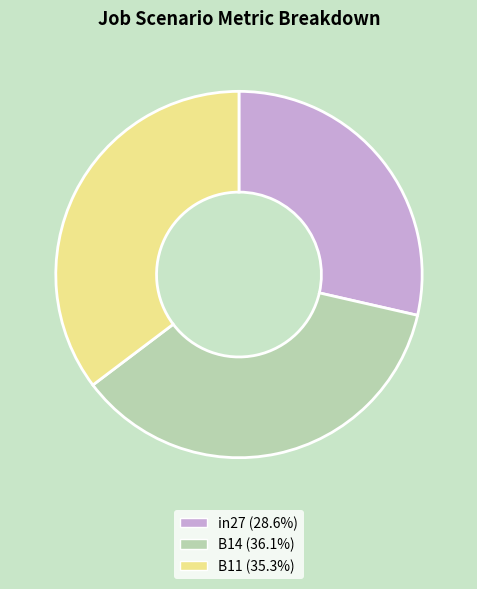

Which category has the biggest portion of the pie?

B14